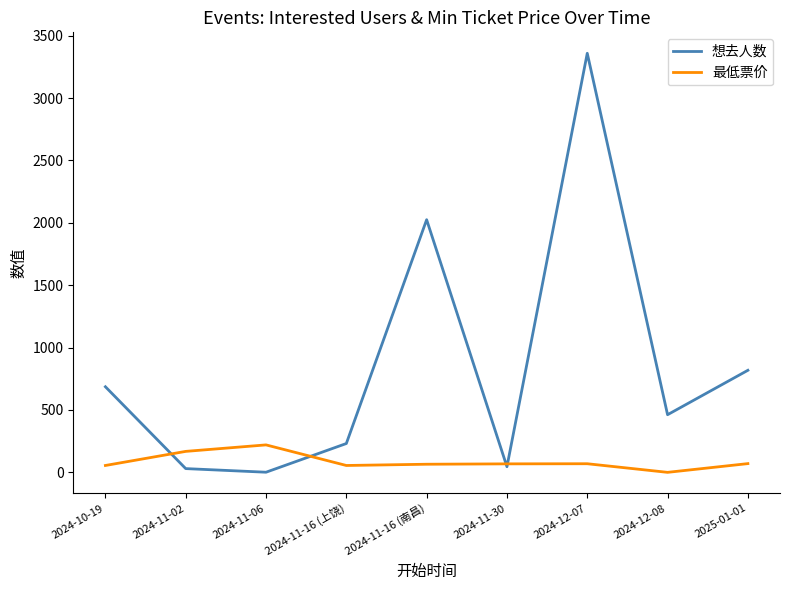

The value of 最低票价 at 2024-11-02 is 168. True or false?

True